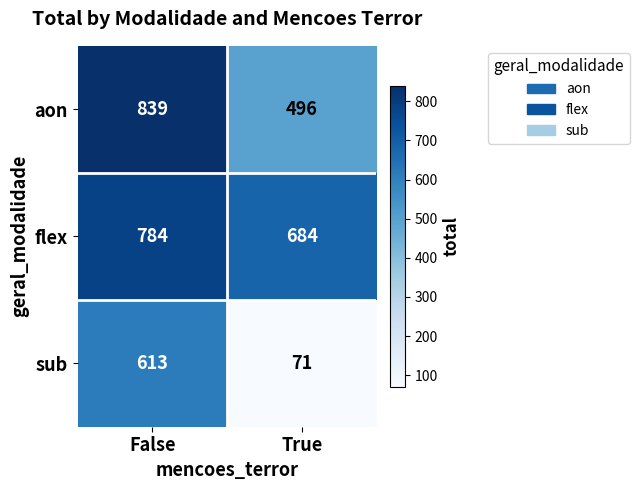

How many distinct data groups are displayed?

3